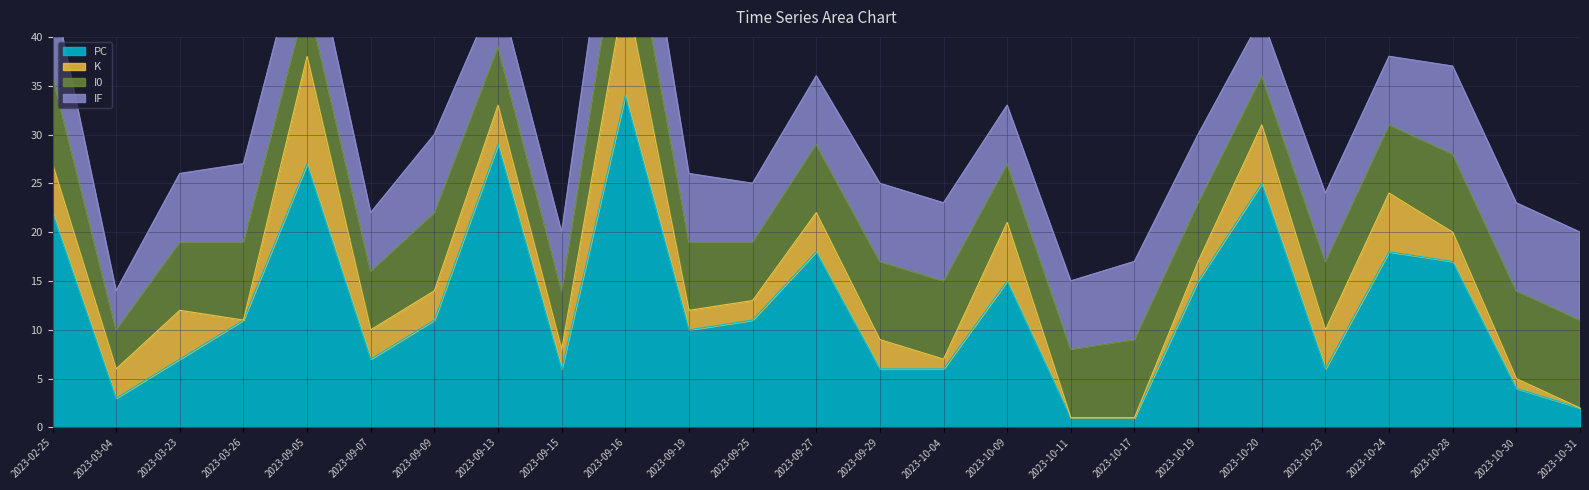

What is the approximate value of PC at 2023-10-19?

15